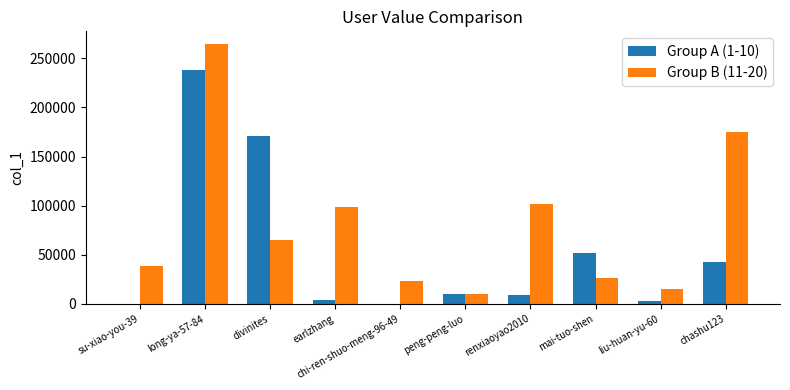

What is the average value of the Group A (1-10) series?

52918